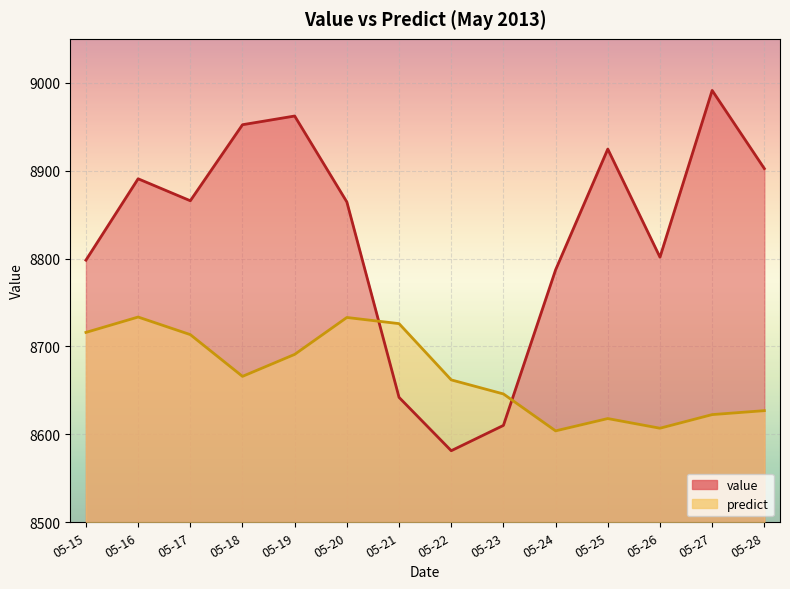

How many data points in value are less than 8865?

7